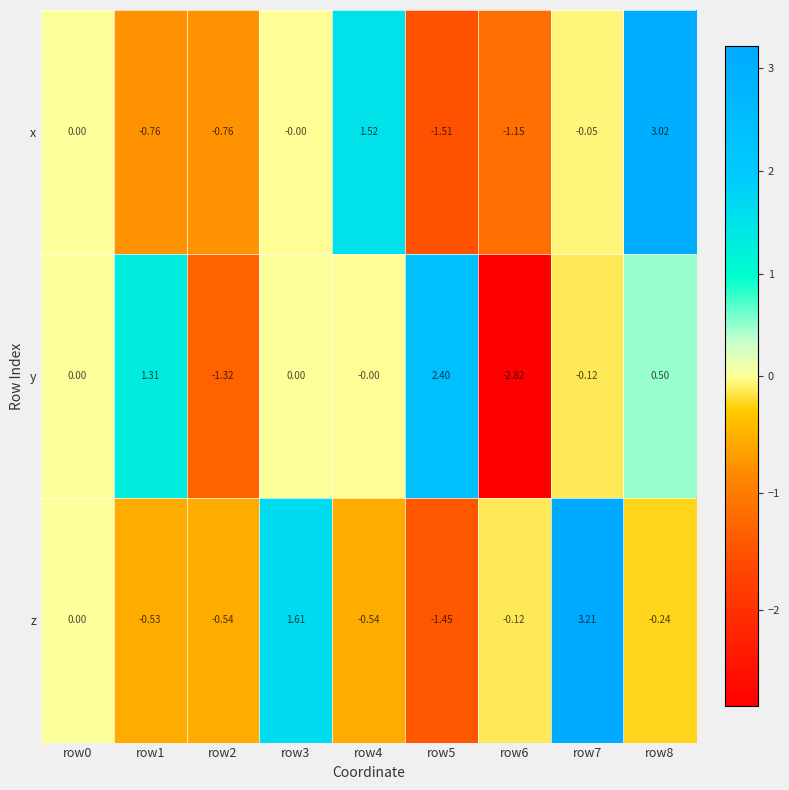

How many categories are shown in the chart?

9